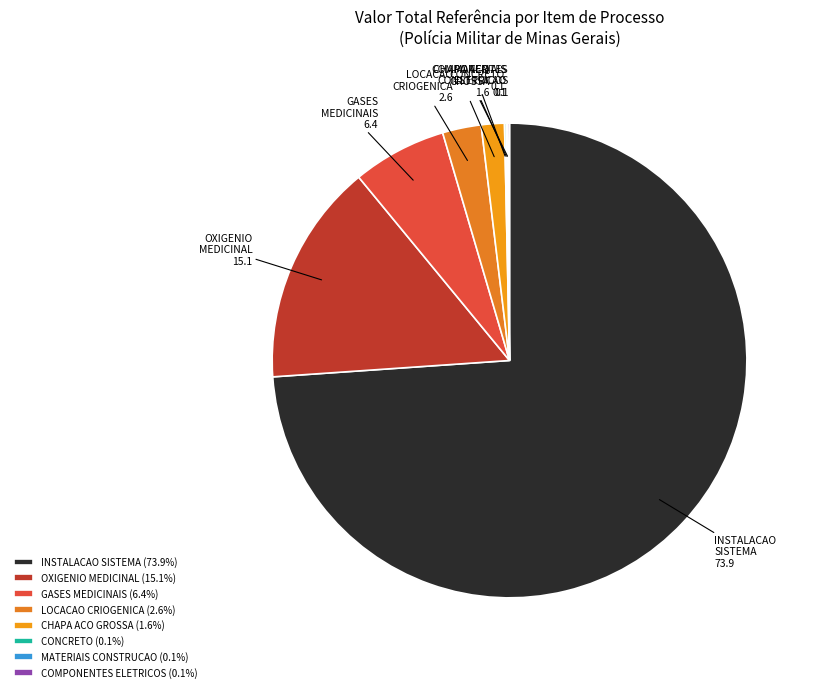

Approximately how many times larger is the value at CHAPA ACO GROSSA compared to LOCACAO CRIOGENICA?

0.6